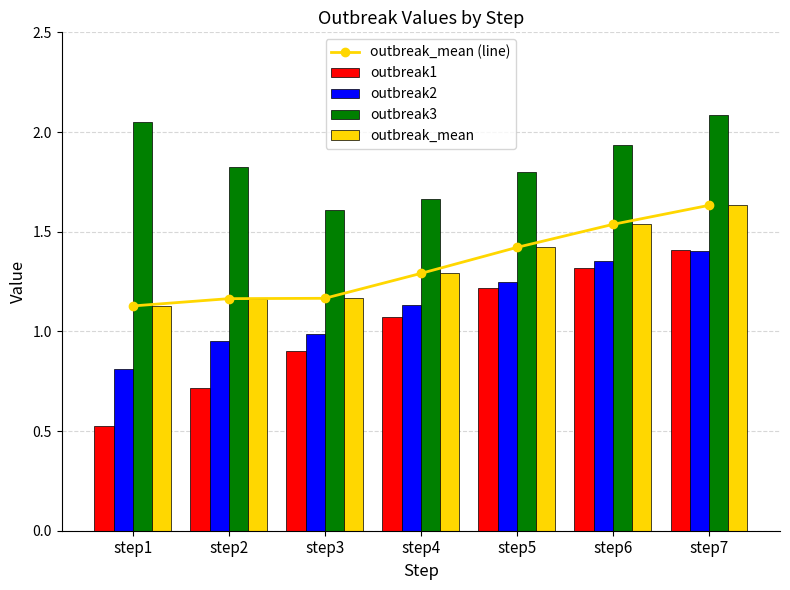

Which series has the largest total across all categories?

outbreak3